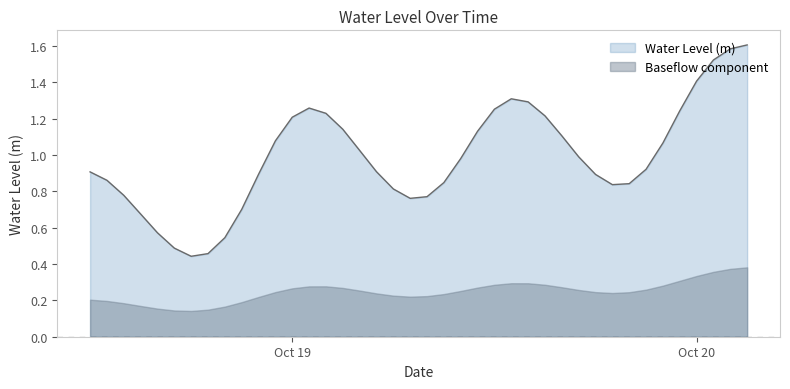

Rank the series by their average value, from highest to lowest.

Water Level (m), Baseflow component